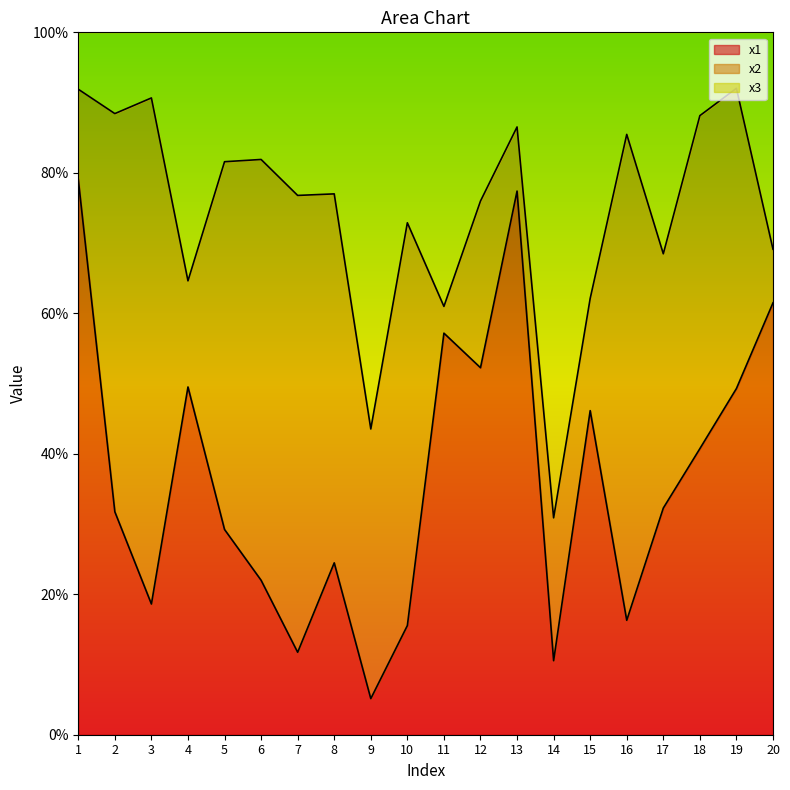

At which label does x1 reach its minimum?

9